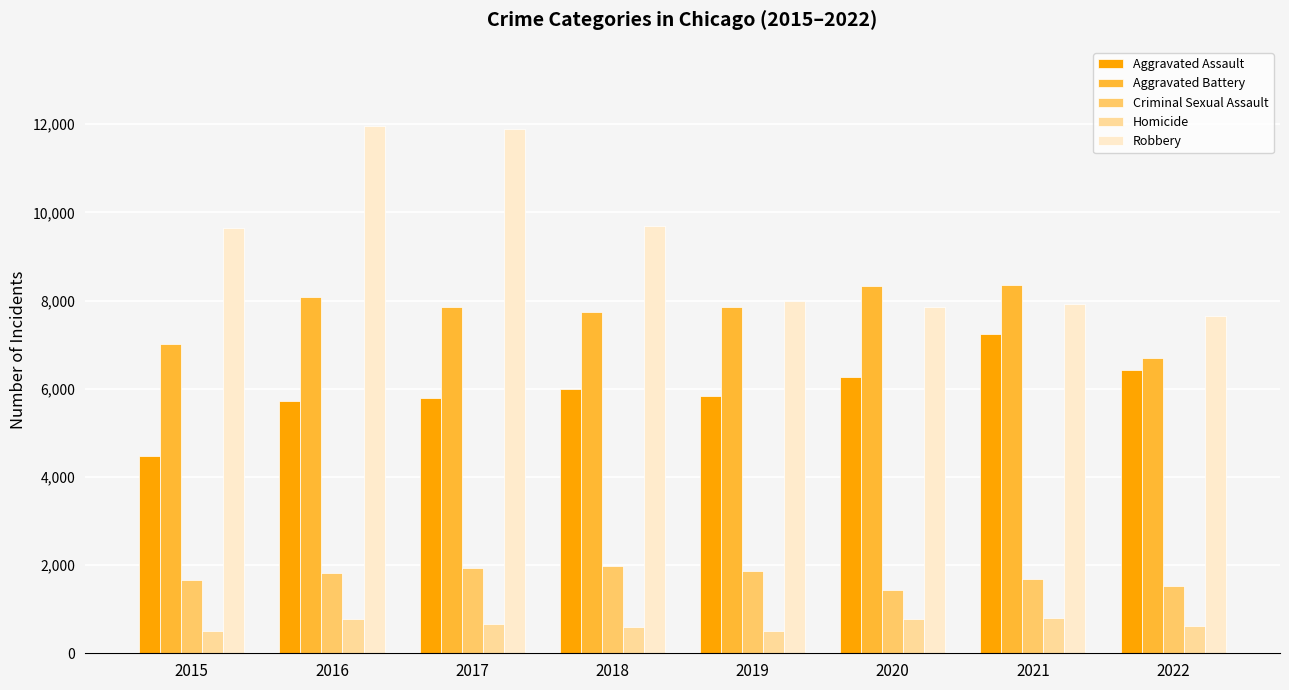

What is the smallest value displayed?

496